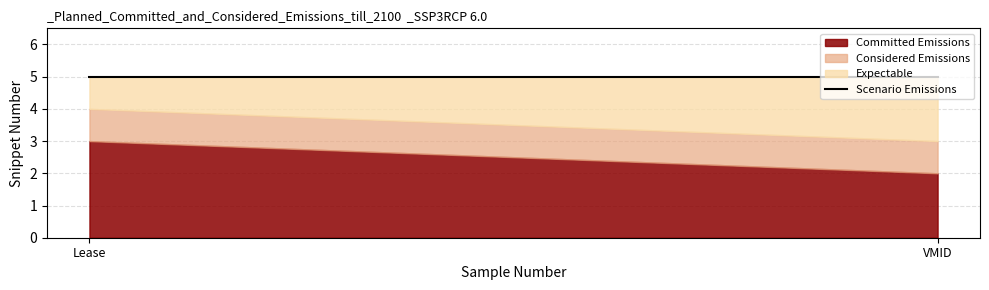

What is the difference between the maximum and minimum values in the Expectable series?

1